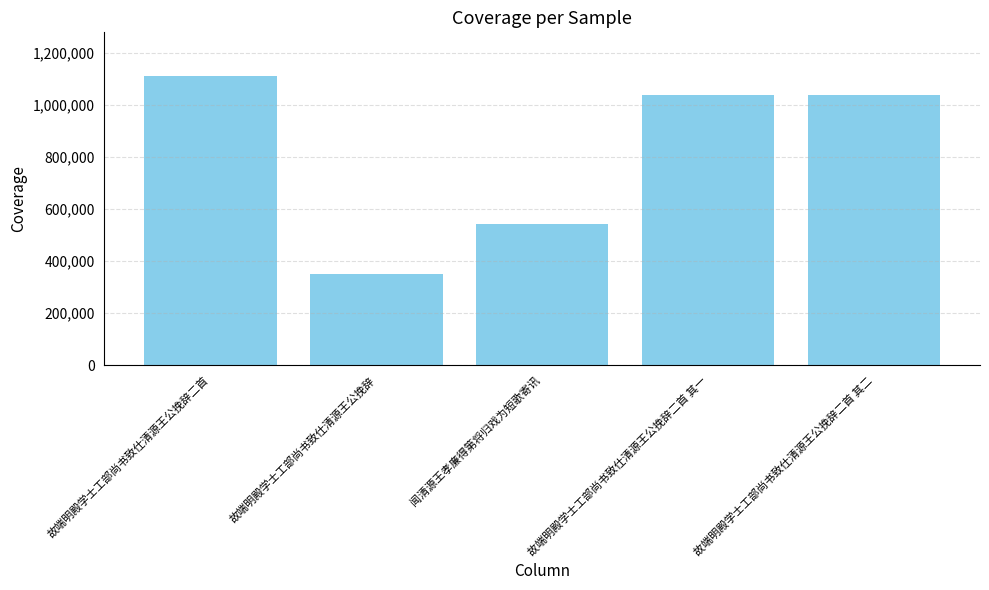

What is the greatest value displayed?

1112453